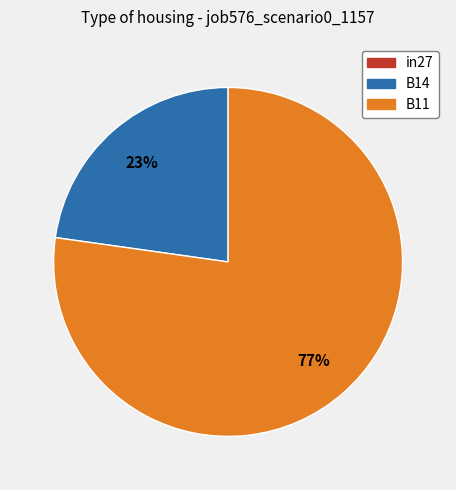

Between B11 and B14, which is larger?

B11